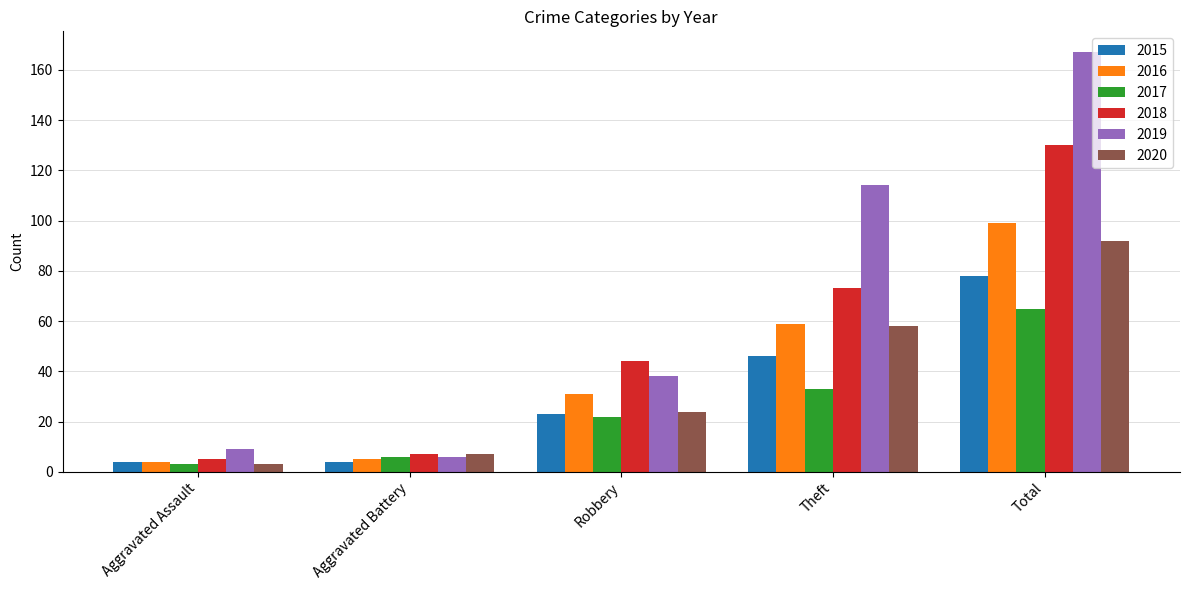

How many bars are there in total?

30